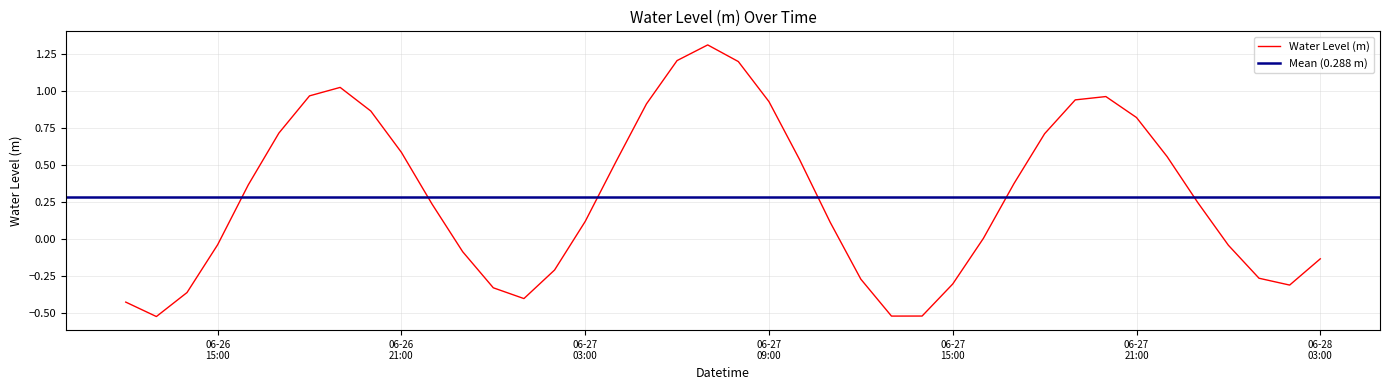

How many interior local peaks (higher than both neighbors) does the data have?

3